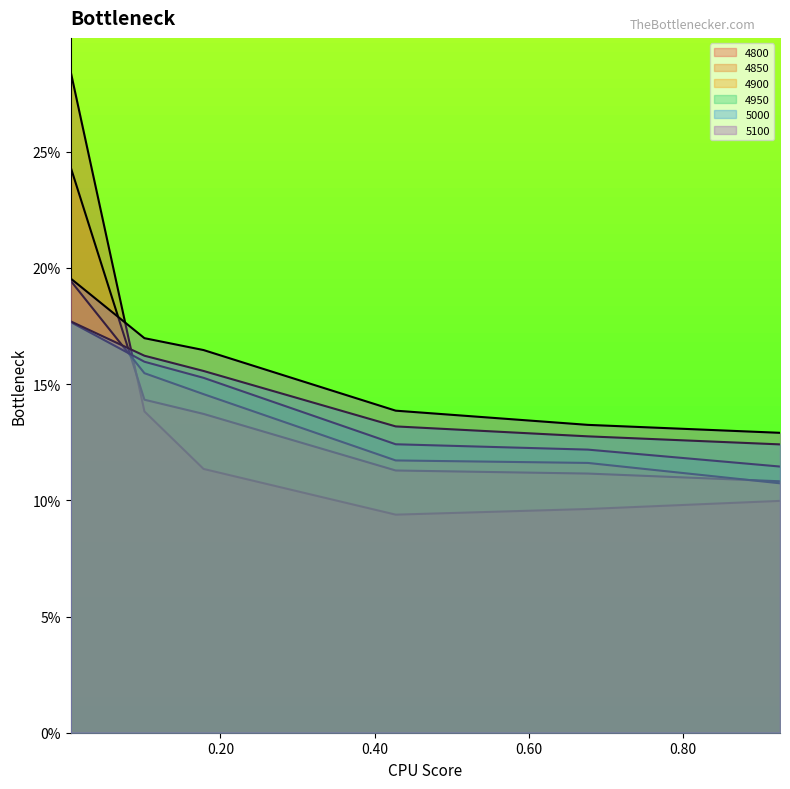

Which category has the highest value across all series?

0.005479452054794521